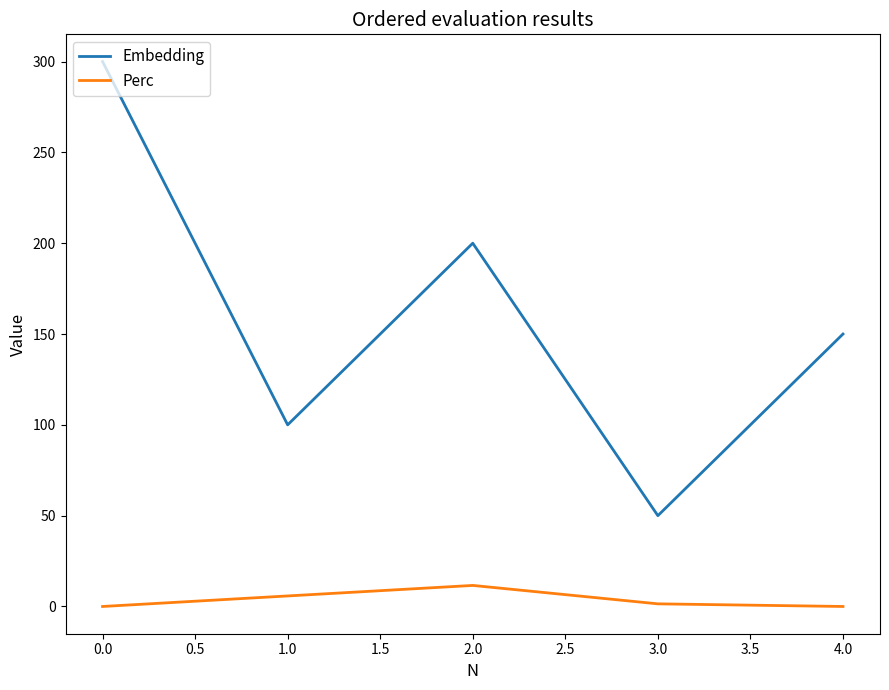

What are all the series names shown in the legend?

Embedding, Perc